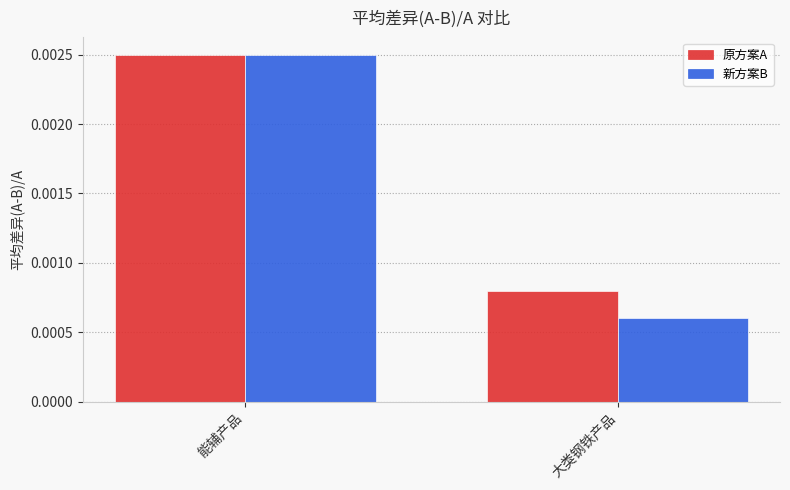

At which label is 原方案A closest to 0?

大类钢铁产品